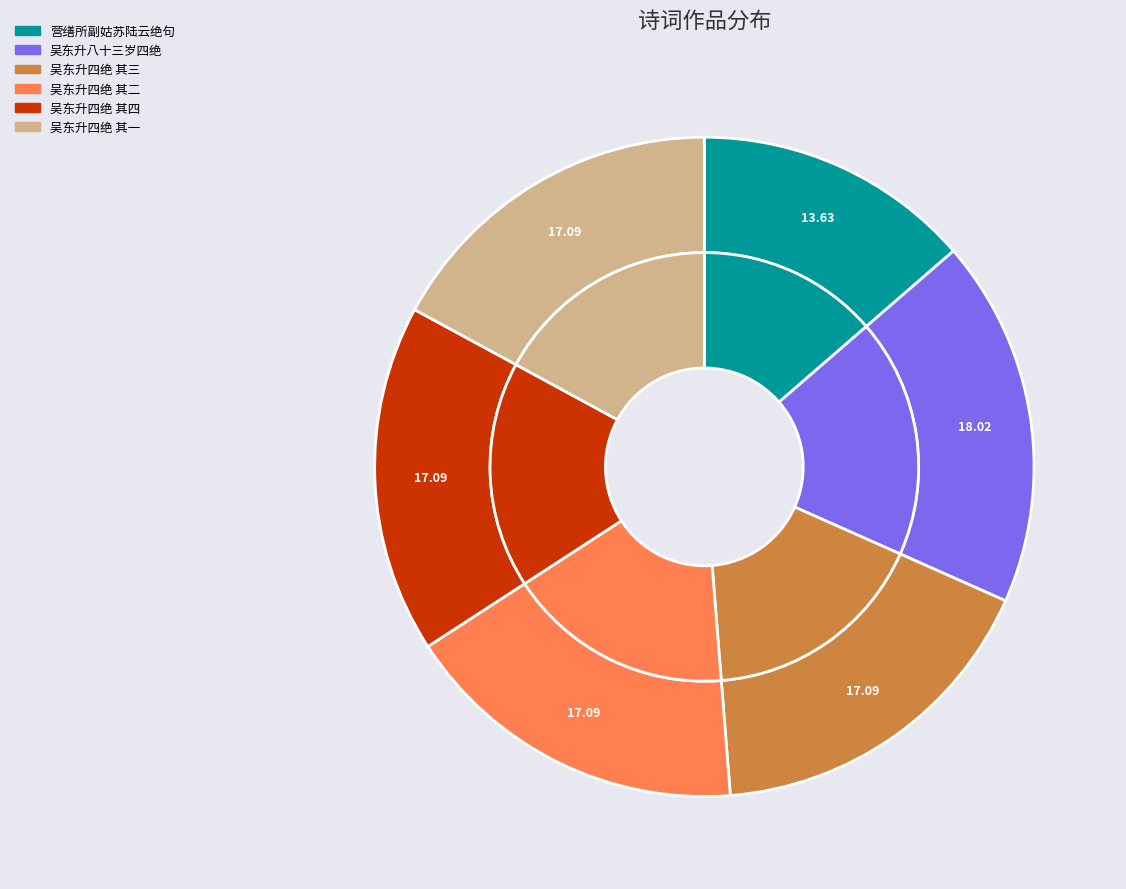

To the nearest percent, what is the difference between the largest and smallest slice percentages?

4%